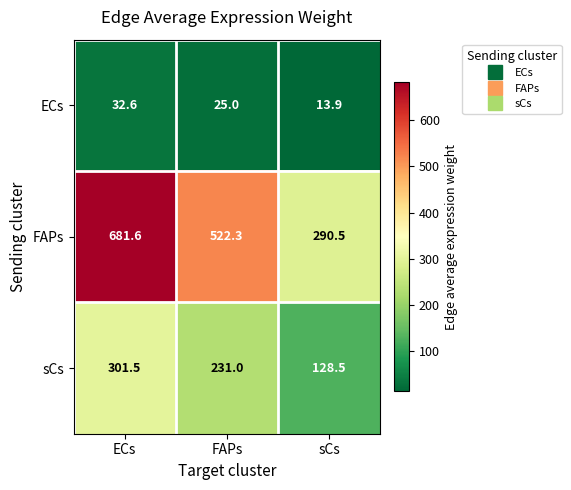

Reading left to right, extract all data points from this chart.

ECs: ECs=32.6	FAPs=25.0	sCs=13.9
FAPs: ECs=681.6	FAPs=522.3	sCs=290.5
sCs: ECs=301.5	FAPs=231.0	sCs=128.5